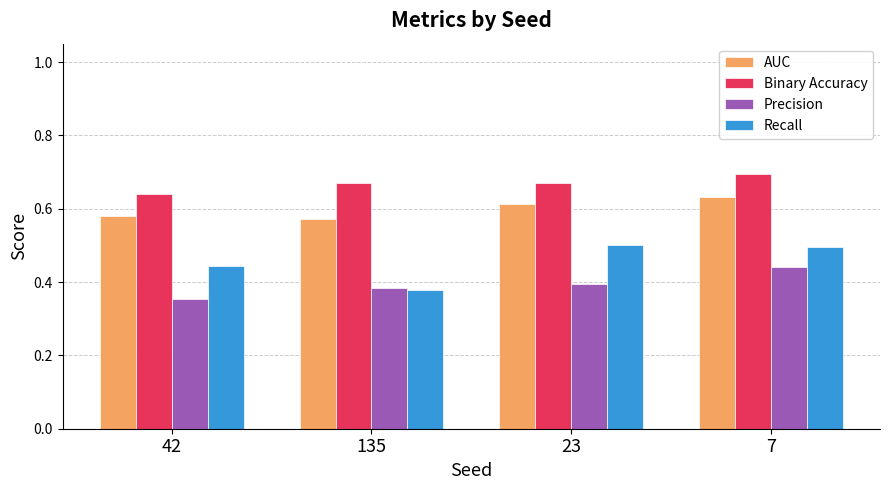

How many groups of bars are there?

4